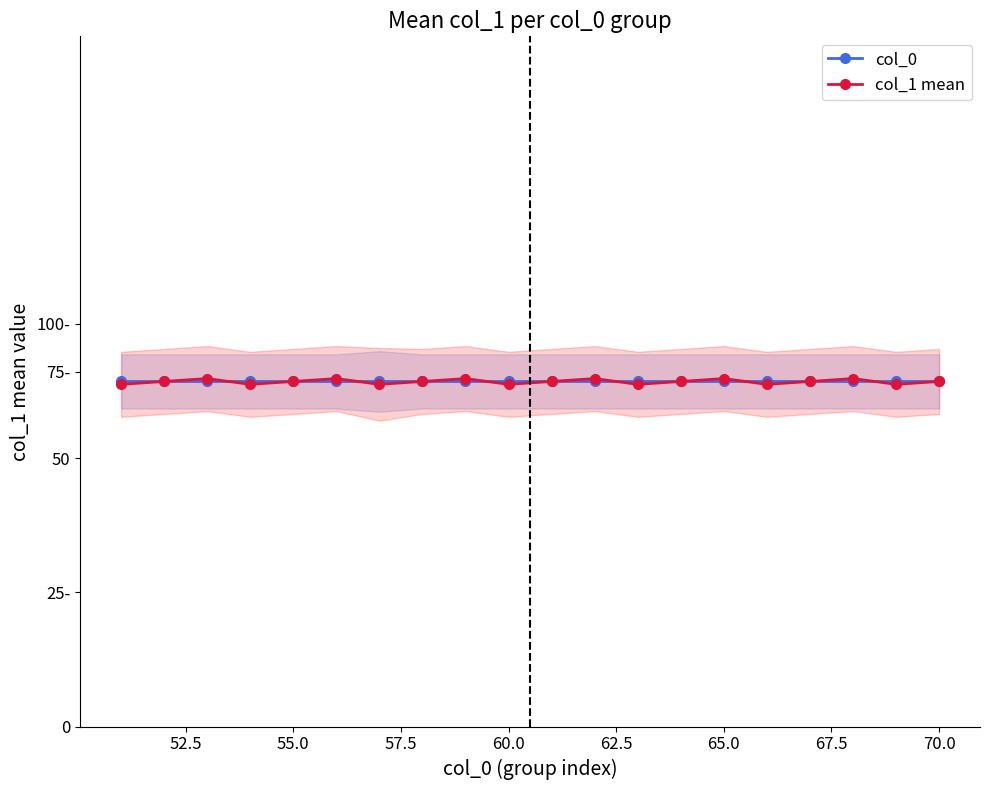

Rank the series by their maximum value, from lowest to highest.

col_0, col_1 mean